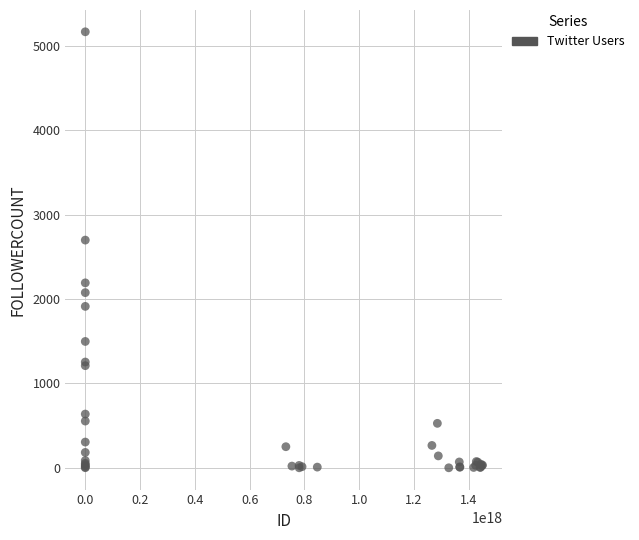

What Y value in the scatter plot is closest to 2585?

2700